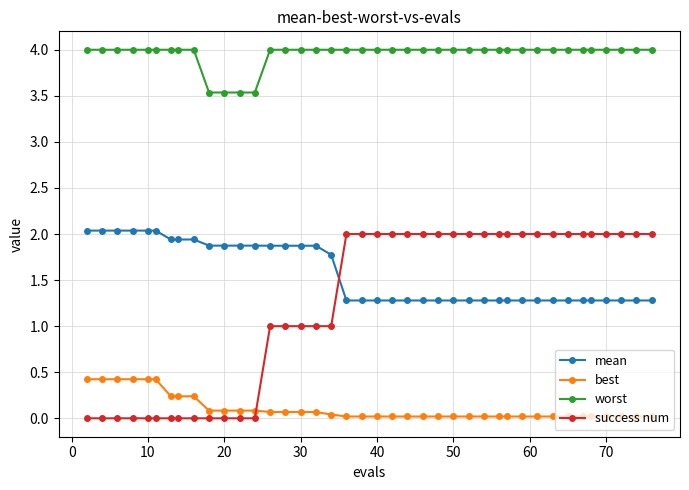

What is the value of the success num point at the 23rd from the left?

2.0